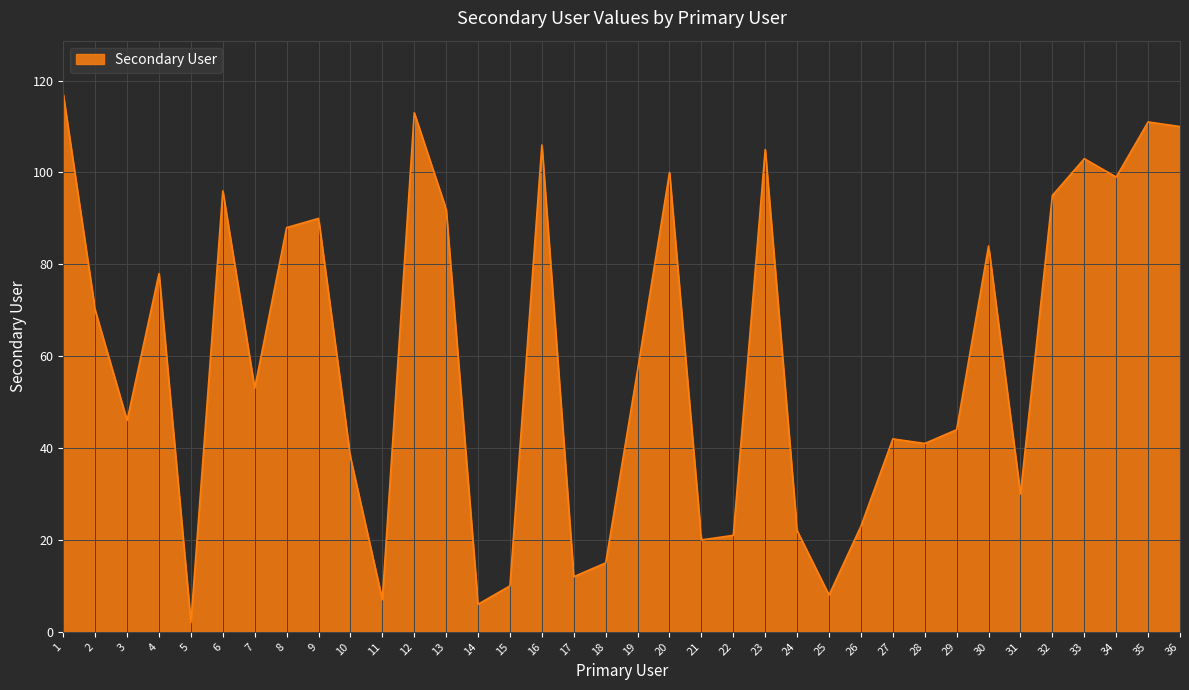

The chart shows a value of 75 at 29. True or false?

False